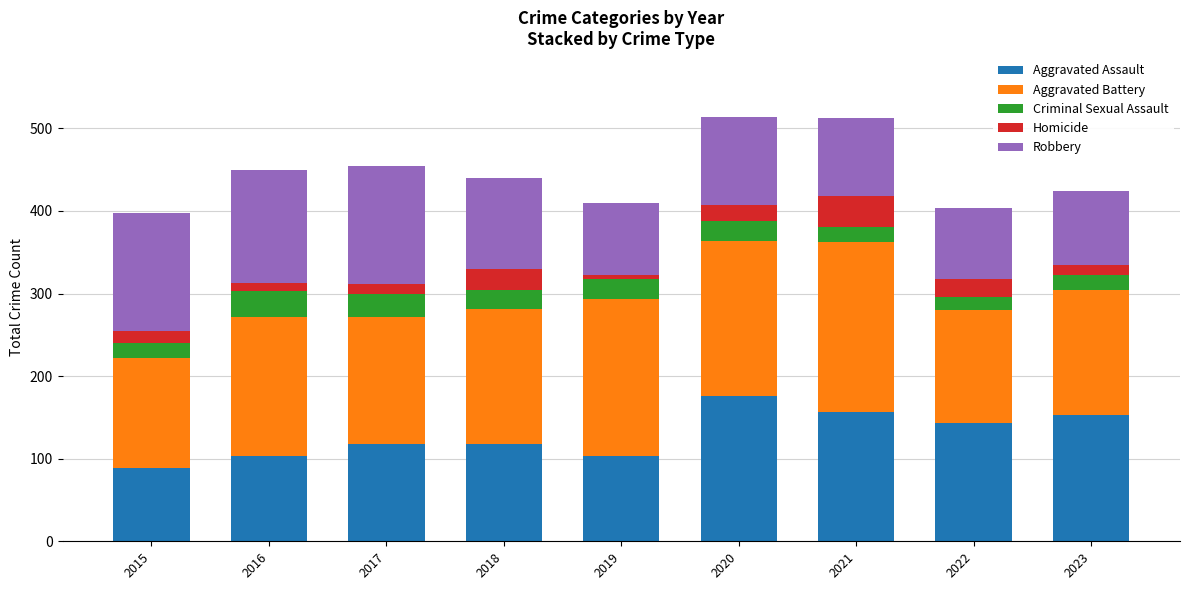

What value does the Aggravated Assault series have at 2017, to the nearest 5?

120